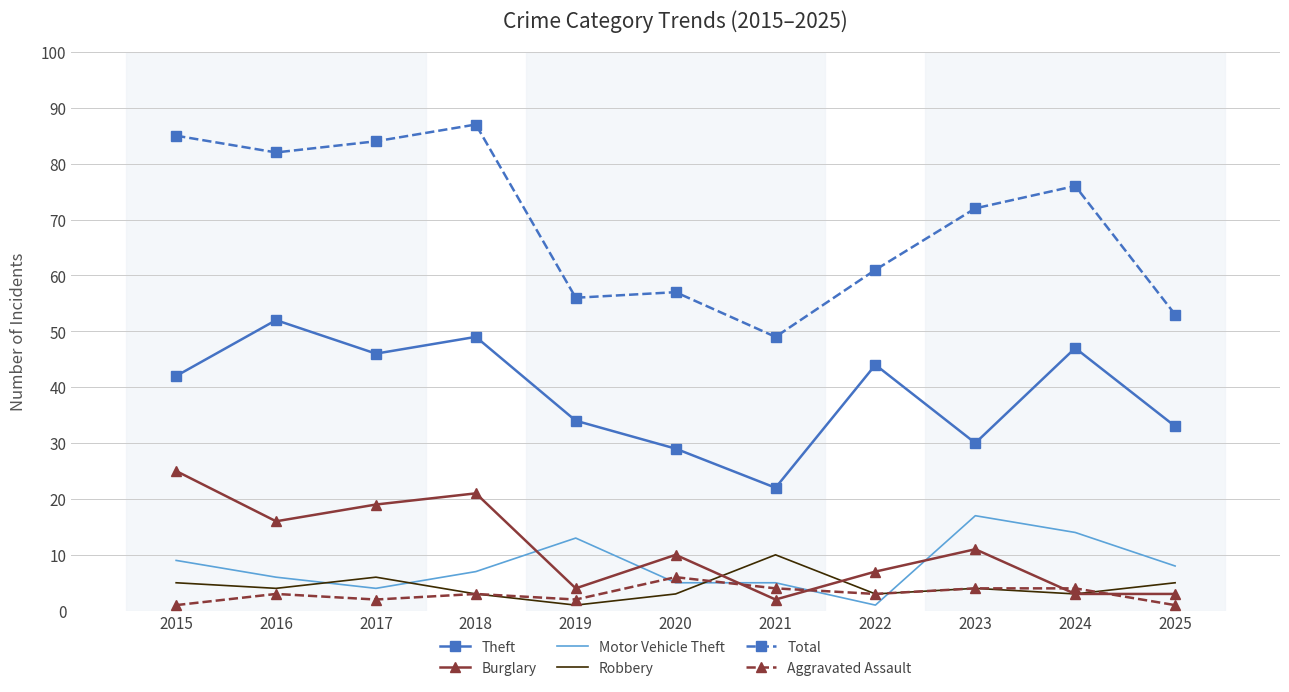

What is the sum of the Motor Vehicle Theft values at 2020 and 2024?

19